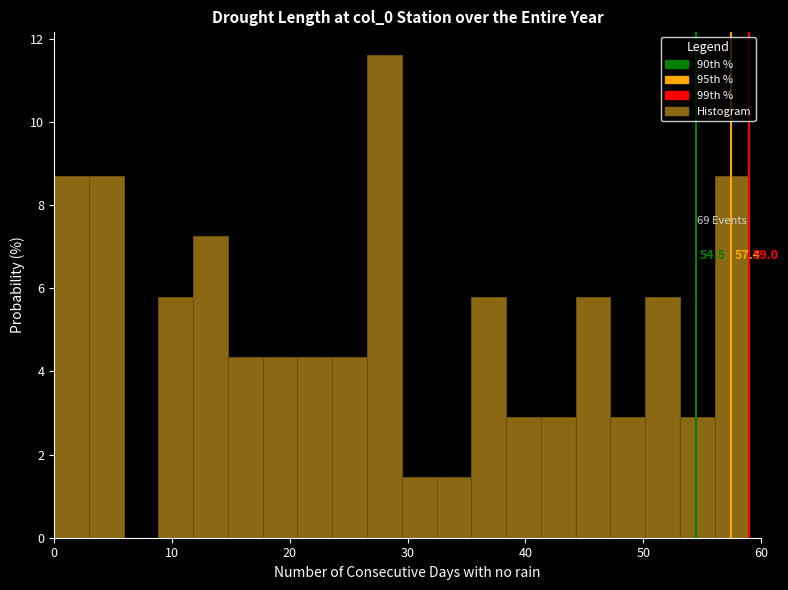

Around what value on the x-axis is the tallest bar? Give the approximate position of its centre, as read against the axis.

28